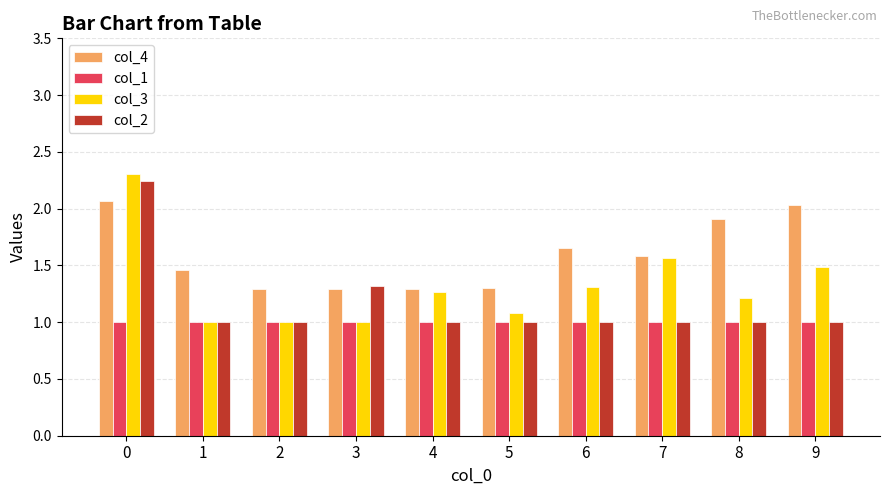

Which series has the largest total across all categories?

col_4